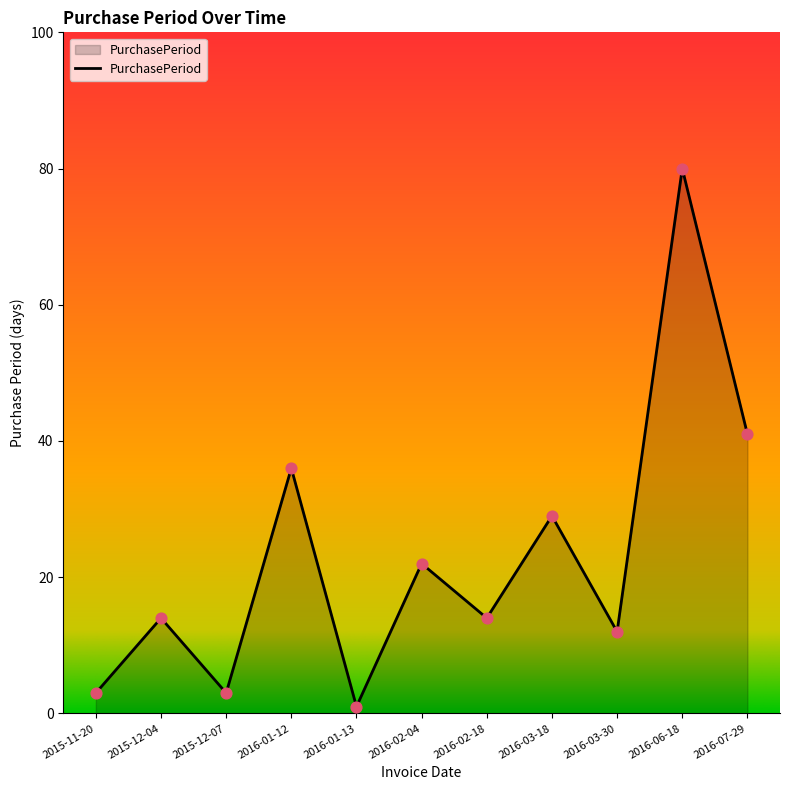

What is the ratio of the value at 2016-06-18 to the value at 2015-12-07?

26.7